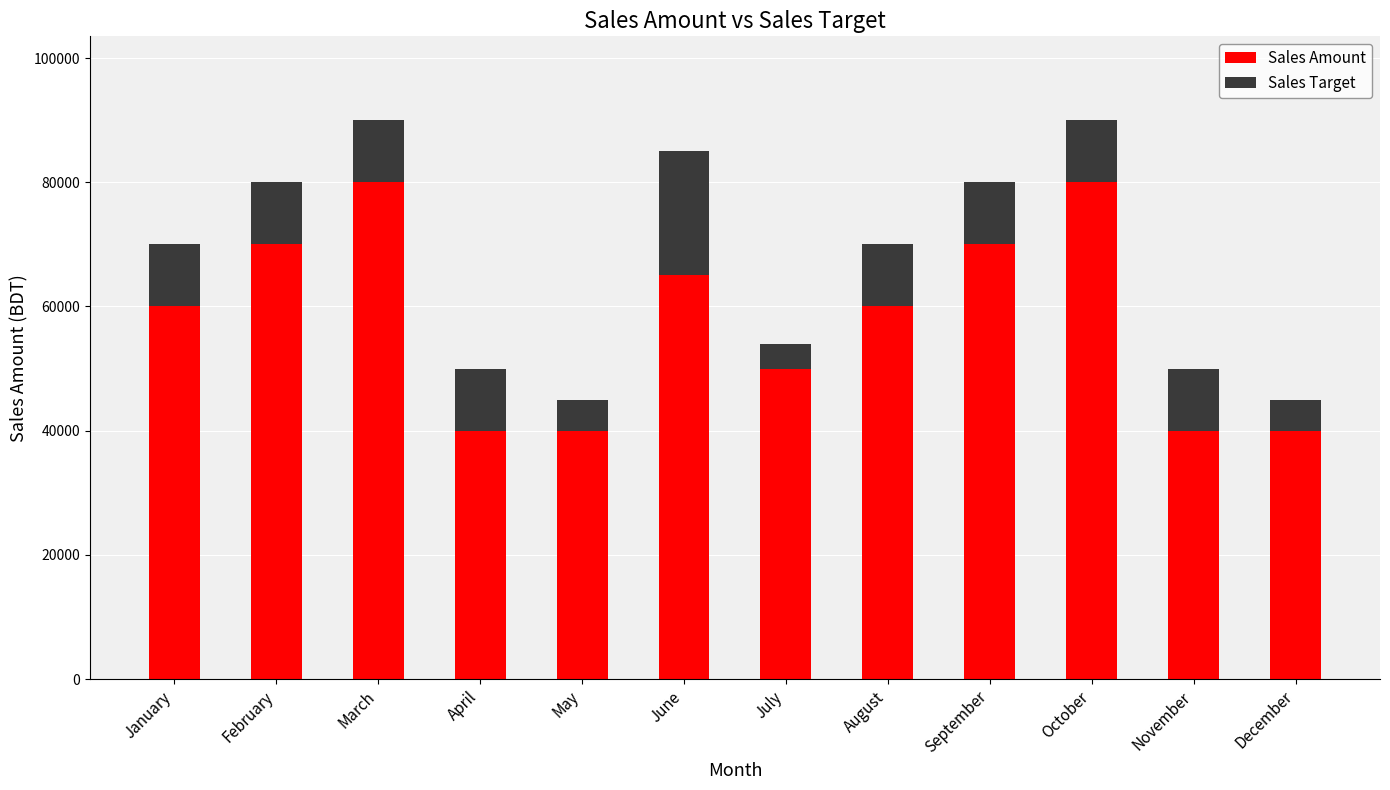

Reading right to left, list the values for the Sales Amount series.

December=40000	November=40000	October=80000	September=70000	August=60000	July=50000	June=65000	May=40000	April=40000	March=80000	February=70000	January=60000